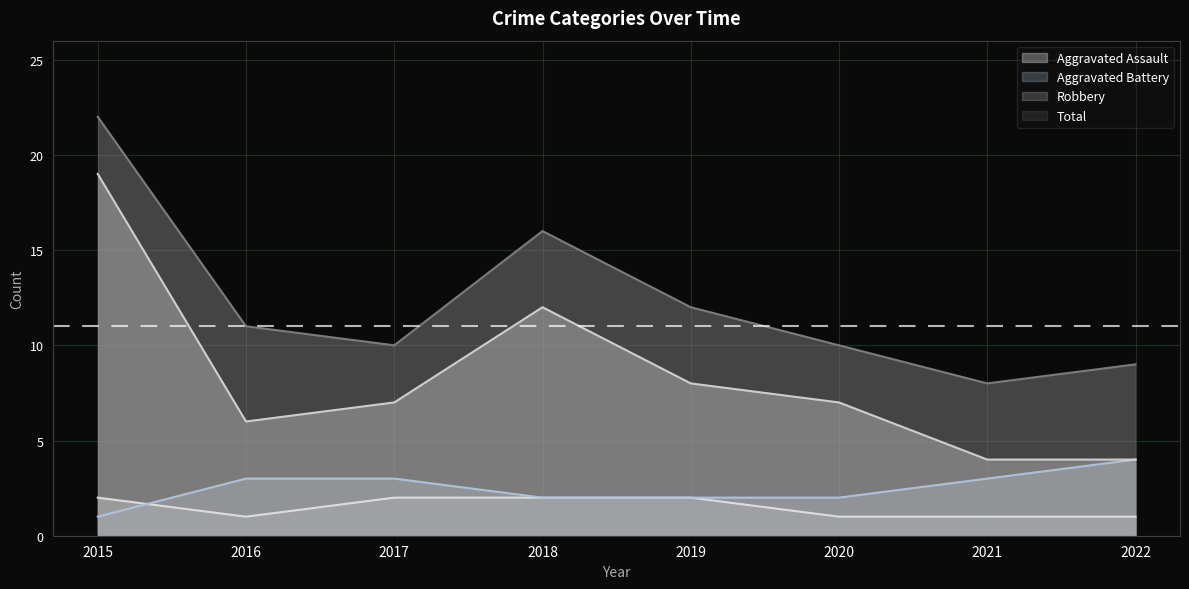

Does the chart display data point markers on the line(s)?

No